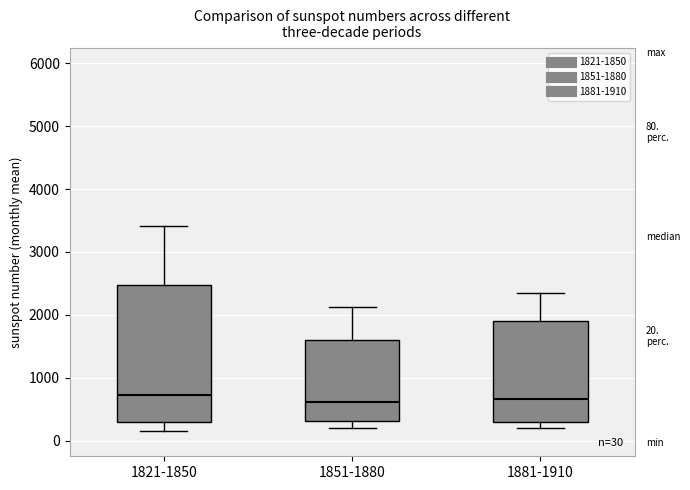

Which box is the tallest, from its lower edge to its upper edge?

1821-1850